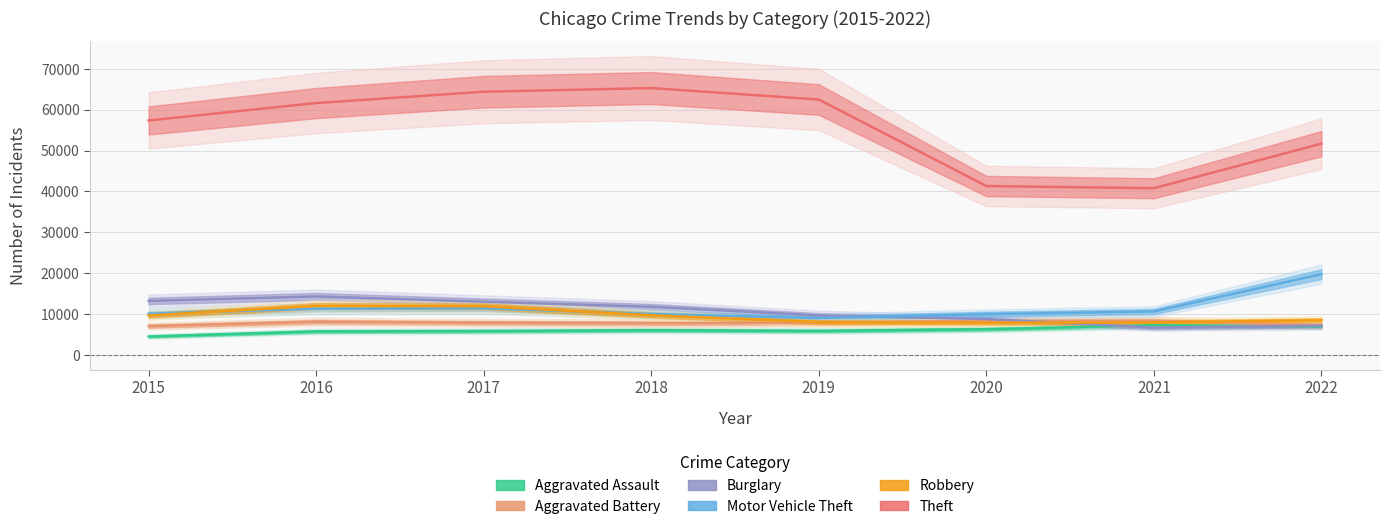

How many lines are shown in the chart?

6